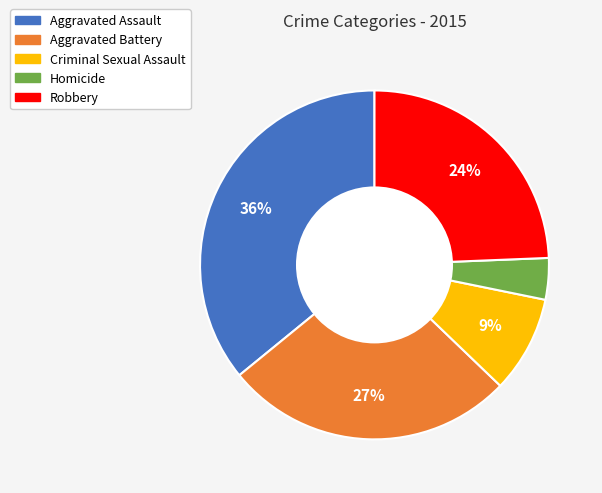

Which category has the smallest portion of the pie?

Homicide